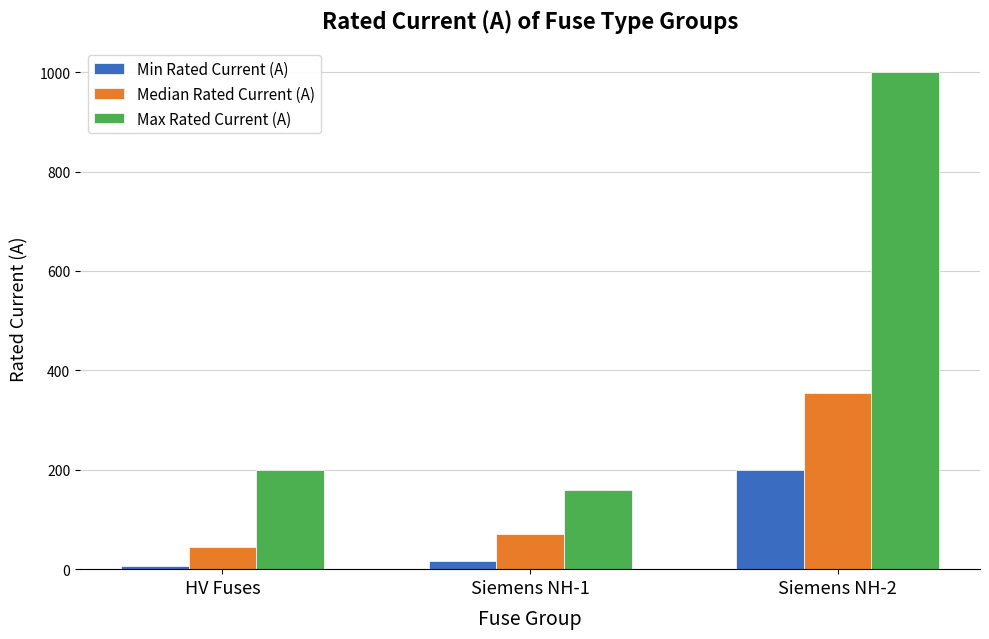

Which series has the widest spread of values?

Max Rated Current (A)